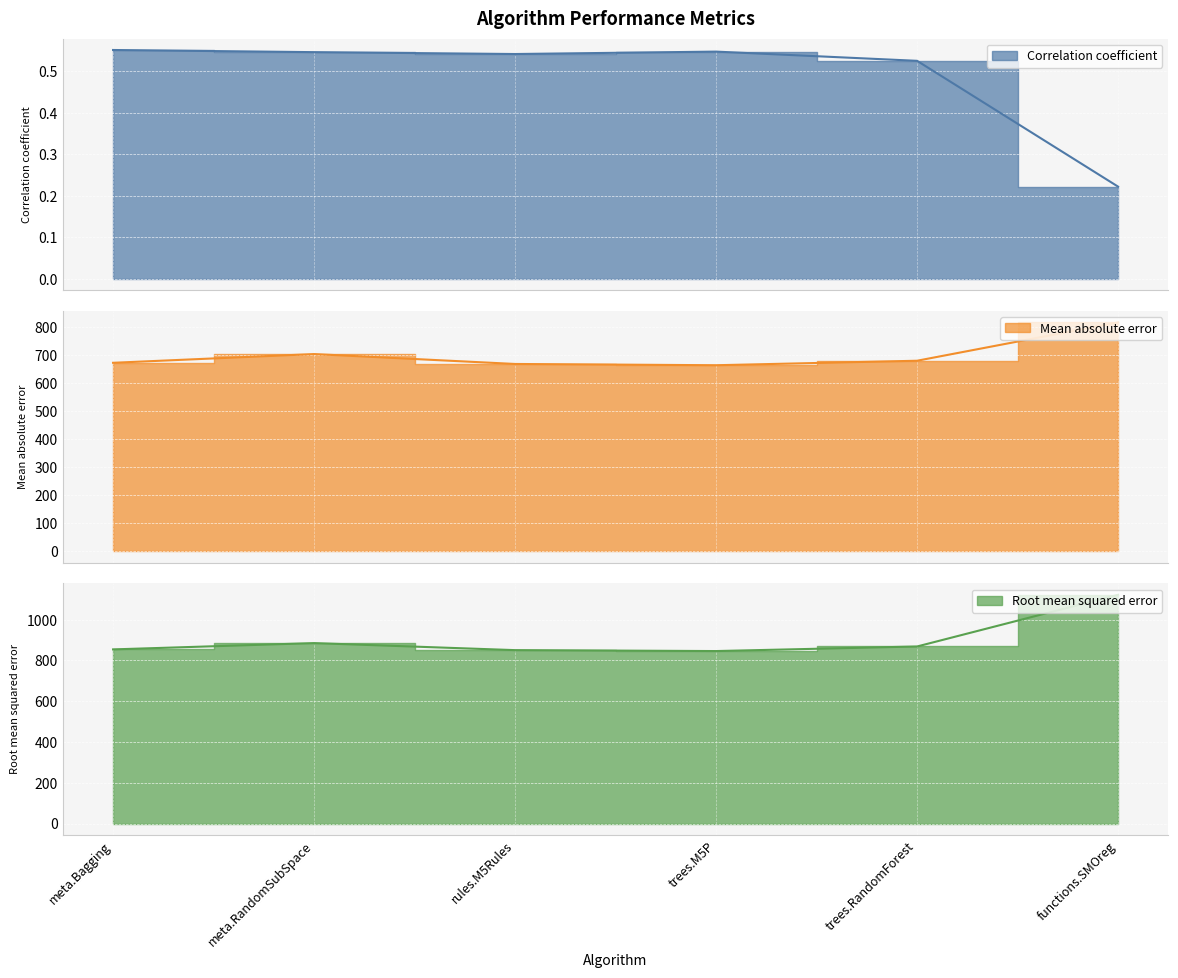

True or false: Mean absolute error has more than 1 interior local peaks.

False